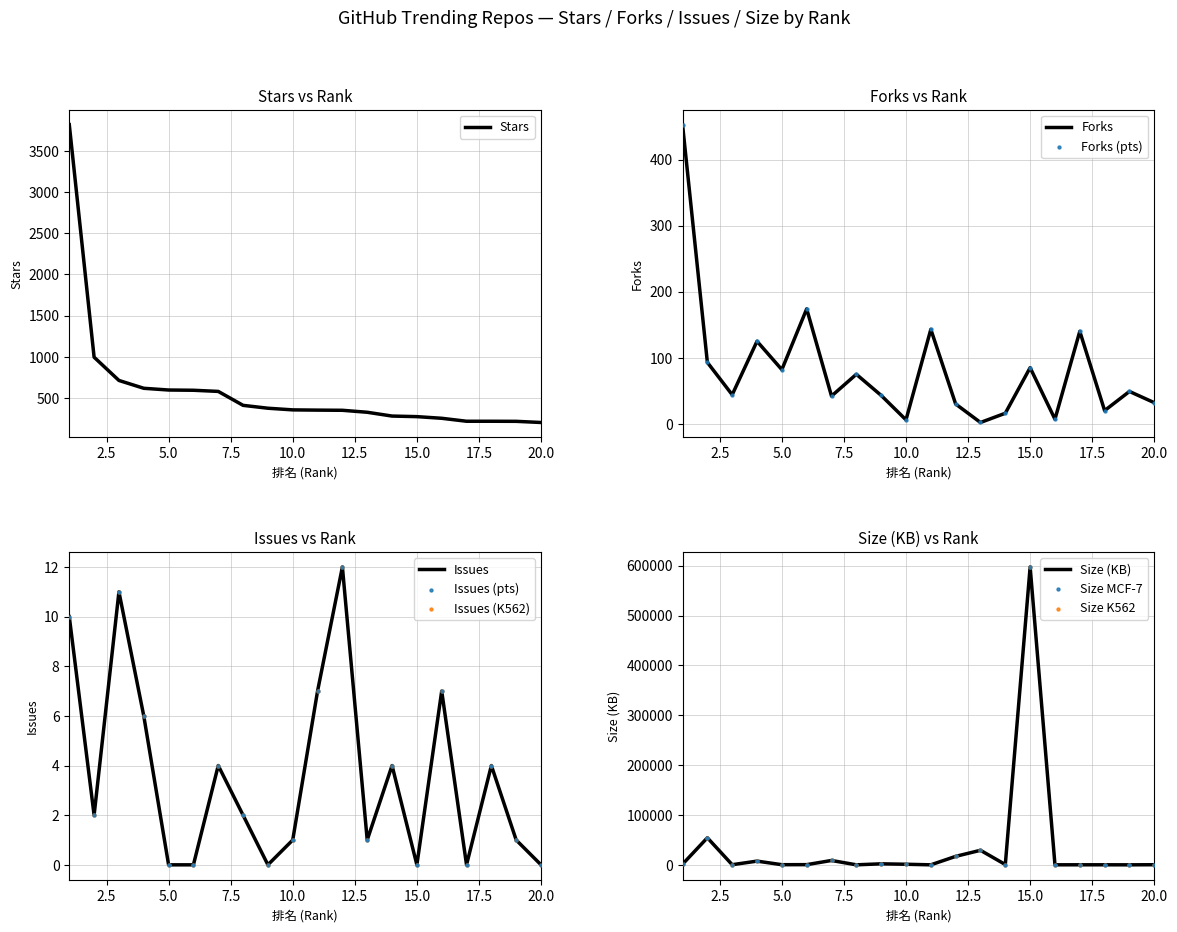

Which series has the largest Y range (max minus min)?

Size_KB